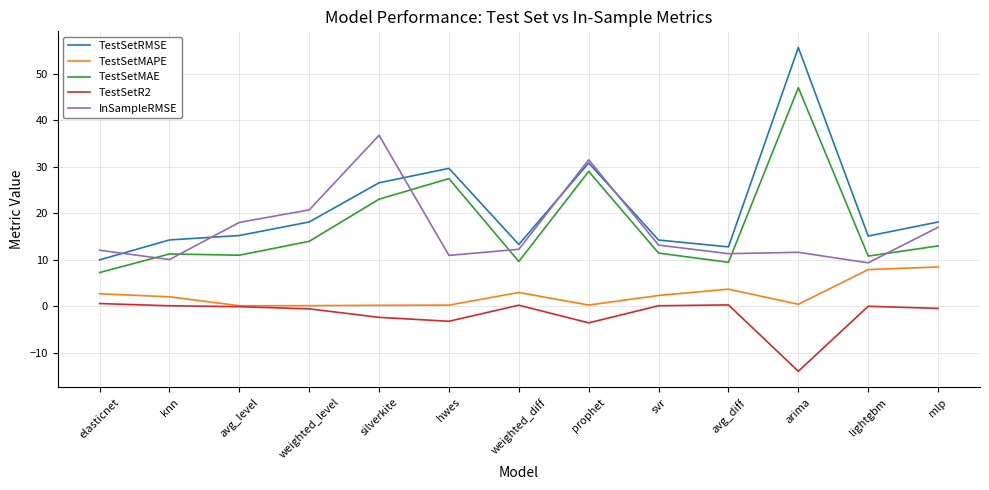

Between prophet and svr, which series saw the biggest shift?

InSampleRMSE